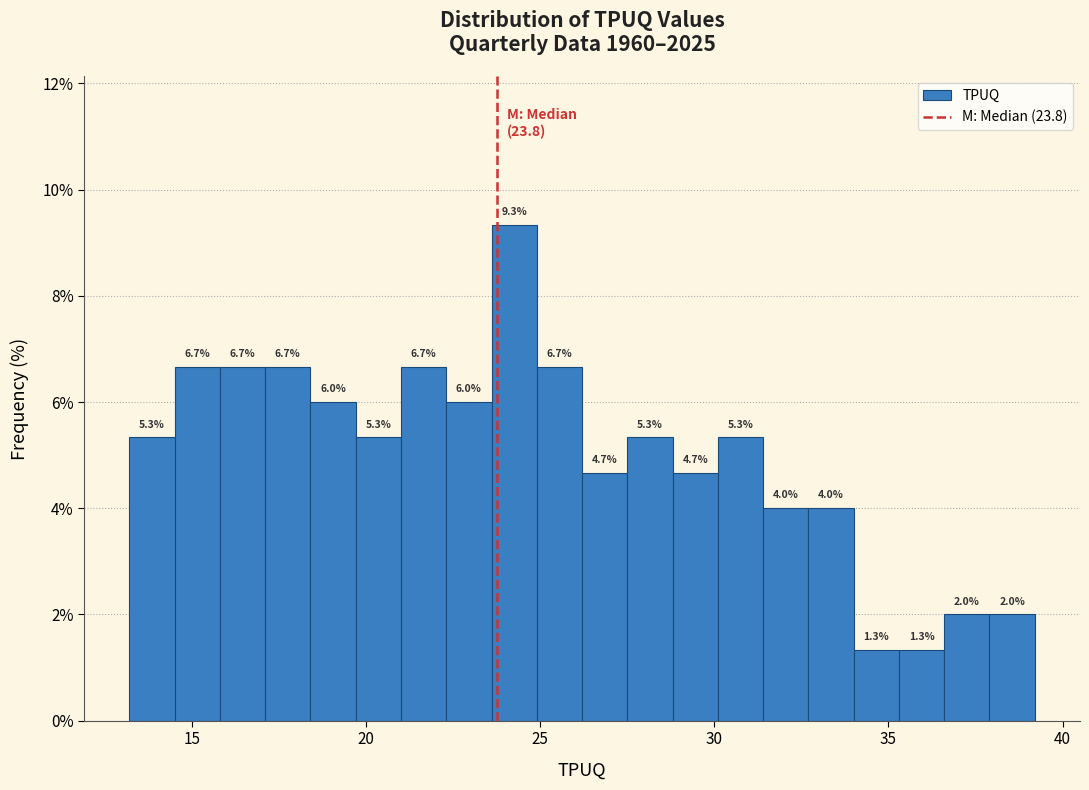

Around what value on the x-axis is the tallest bar? Give the approximate position of its centre, as read against the axis.

24.5